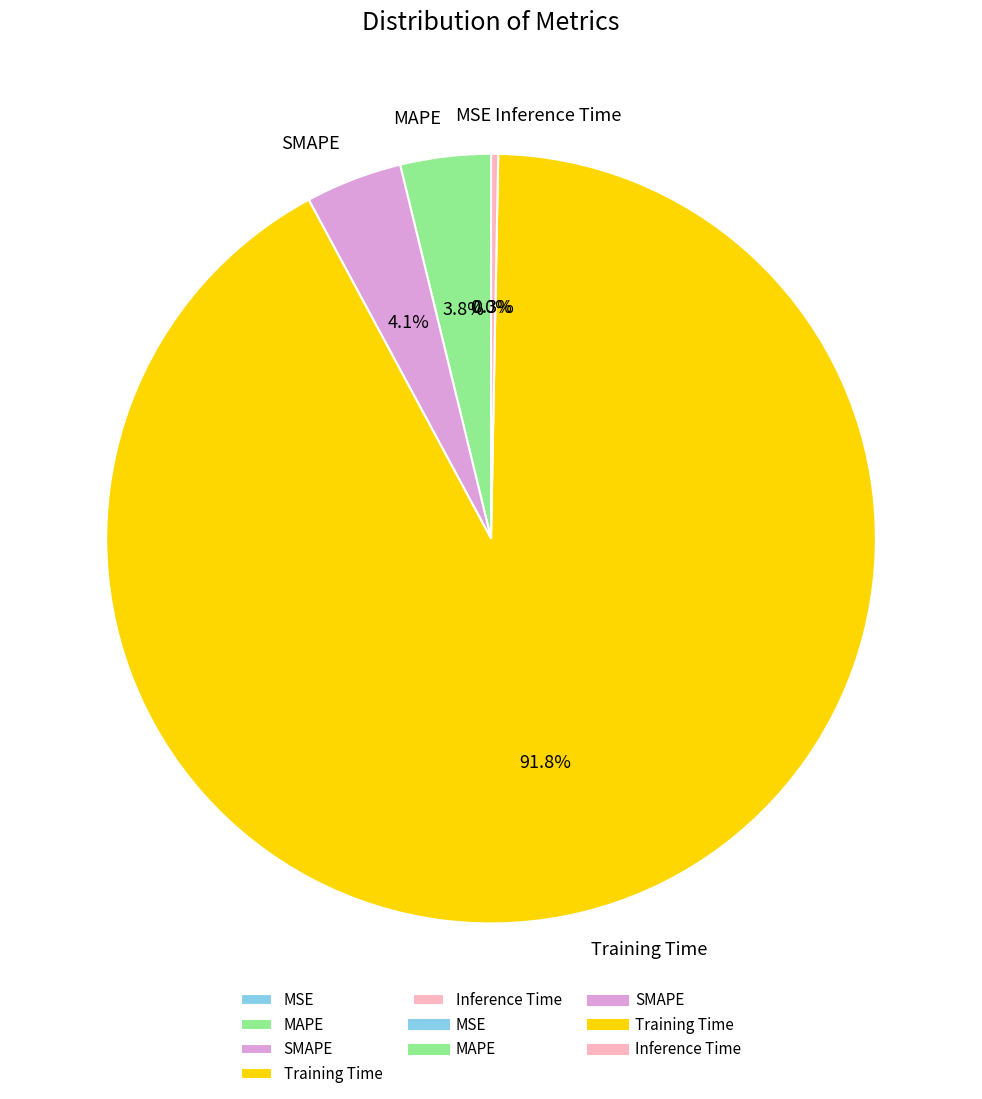

Does any single category account for the majority?

Yes